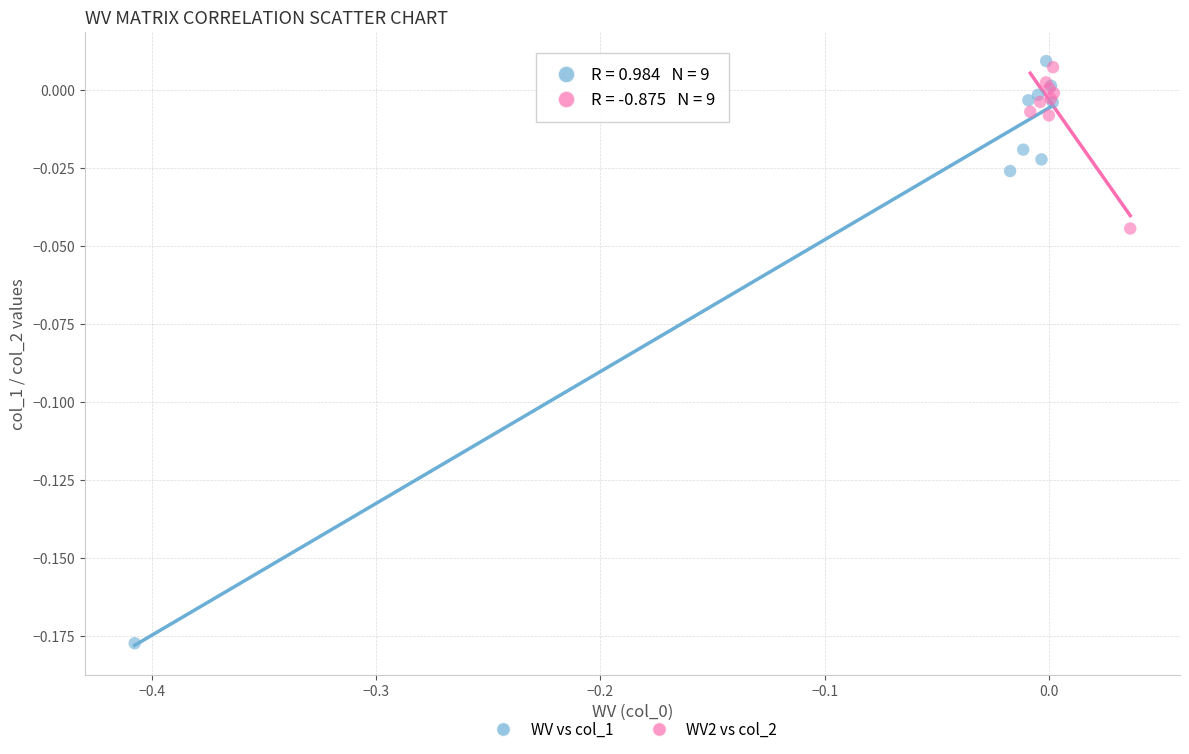

Which series contains the highest Y value?

WV vs col_1